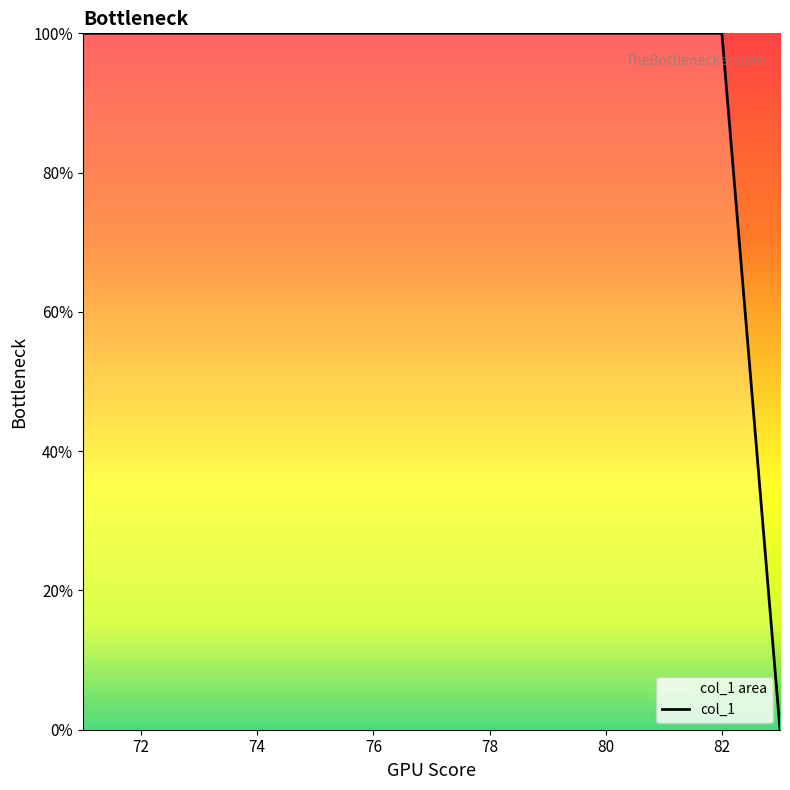

What is the ratio of the value at 82 to the value at 72?

1.0